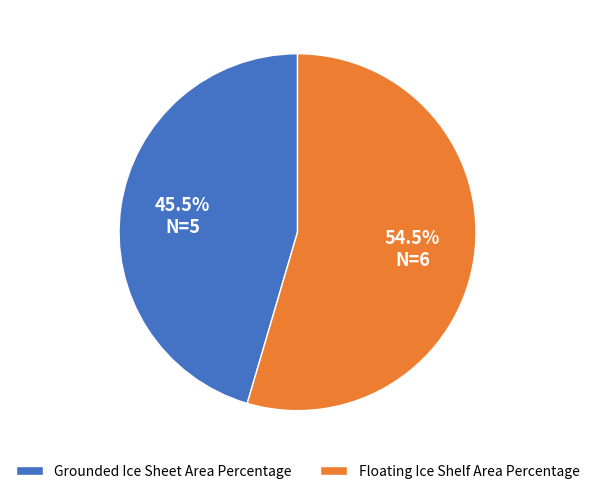

Which slice is the smallest?

Grounded Ice Sheet Area Percentage